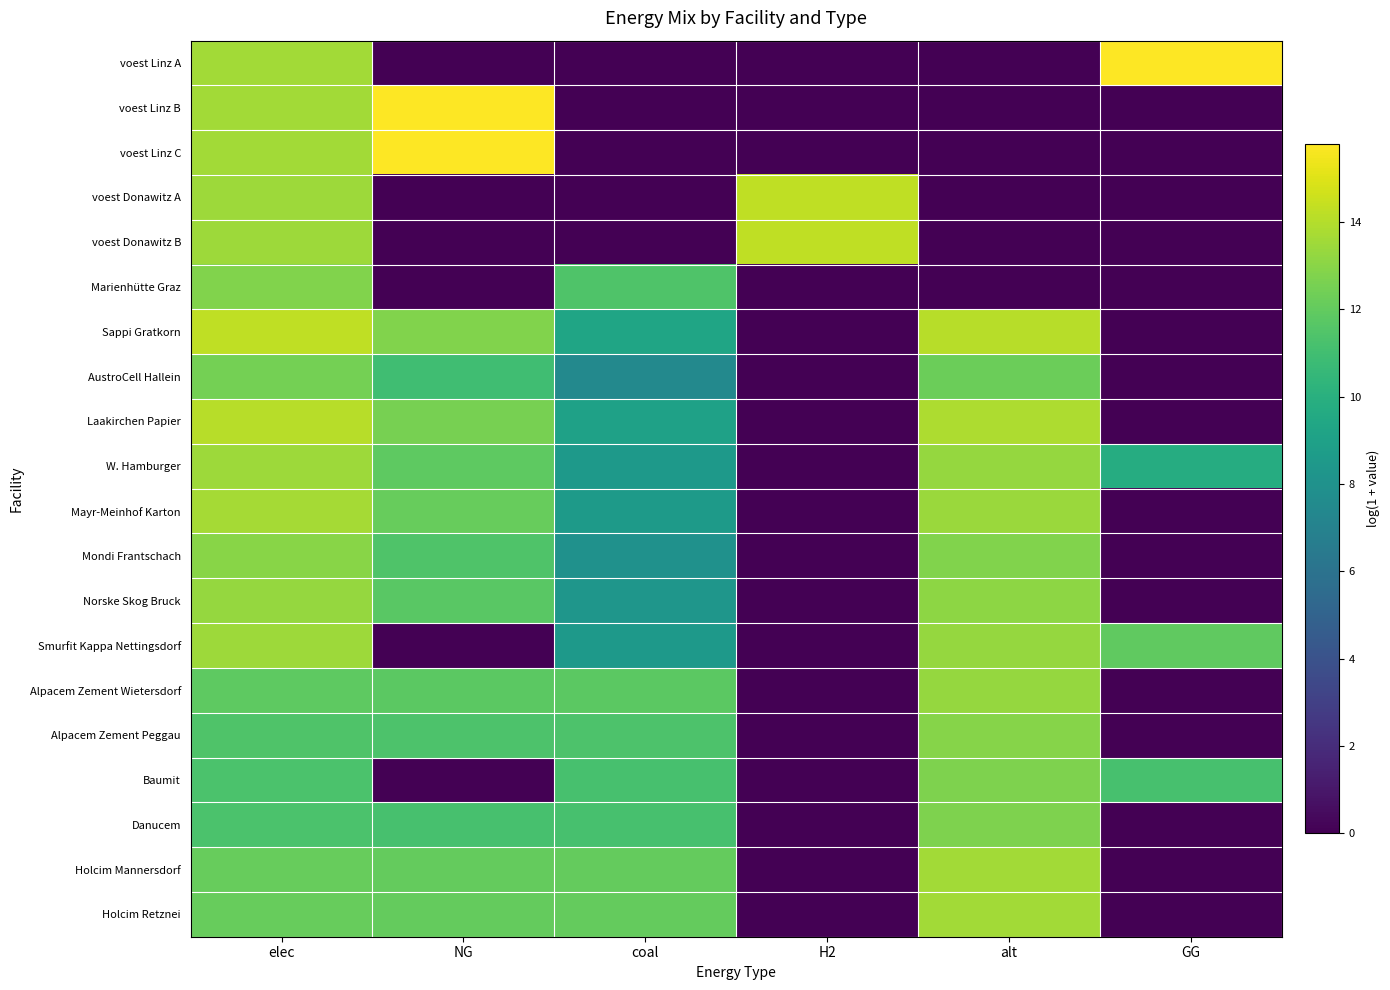

Reading left to right, list all the values displayed in this chart.

voest Linz A: elec=13.6	NG=0.0	coal=0.0	H2=0.0	alt=0.0	GG=15.8
voest Linz B: elec=13.6	NG=15.8	coal=0.0	H2=0.0	alt=0.0	GG=0.0
voest Linz C: elec=13.6	NG=15.8	coal=0.0	H2=0.0	alt=0.0	GG=0.0
voest Donawitz A: elec=13.4	NG=0.0	coal=0.0	H2=14.3	alt=0.0	GG=0.0
voest Donawitz B: elec=13.4	NG=0.0	coal=0.0	H2=14.3	alt=0.0	GG=0.0
Marienhütte Graz: elec=12.8	NG=0.0	coal=11.4	H2=0.0	alt=0.0	GG=0.0
Sappi Gratkorn: elec=14.3	NG=12.8	coal=9.3	H2=0.0	alt=14.1	GG=0.0
AustroCell Hallein: elec=12.5	NG=10.9	coal=7.4	H2=0.0	alt=12.3	GG=0.0
Laakirchen Papier: elec=14.1	NG=12.5	coal=9.1	H2=0.0	alt=13.9	GG=0.0
W. Hamburger: elec=13.5	NG=11.9	coal=8.5	H2=0.0	alt=13.3	GG=9.8
Mayr-Meinhof Karton: elec=13.6	NG=12.1	coal=8.6	H2=0.0	alt=13.4	GG=0.0
Mondi Frantschach: elec=13.0	NG=11.5	coal=8.0	H2=0.0	alt=12.8	GG=0.0
Norske Skog Bruck: elec=13.3	NG=11.8	coal=8.3	H2=0.0	alt=13.1	GG=0.0
Smurfit Kappa Nettingsdorf: elec=13.5	NG=0.0	coal=8.5	H2=0.0	alt=13.3	GG=11.9
Alpacem Zement Wietersdorf: elec=11.9	NG=11.8	coal=11.8	H2=0.0	alt=13.3	GG=0.0
Alpacem Zement Peggau: elec=11.4	NG=11.4	coal=11.4	H2=0.0	alt=12.9	GG=0.0
Baumit: elec=11.3	NG=0.0	coal=11.2	H2=0.0	alt=12.7	GG=11.2
Danucem: elec=11.3	NG=11.2	coal=11.2	H2=0.0	alt=12.7	GG=0.0
Holcim Mannersdorf: elec=12.1	NG=12.1	coal=12.1	H2=0.0	alt=13.6	GG=0.0
Holcim Retznei: elec=12.1	NG=12.1	coal=12.1	H2=0.0	alt=13.6	GG=0.0